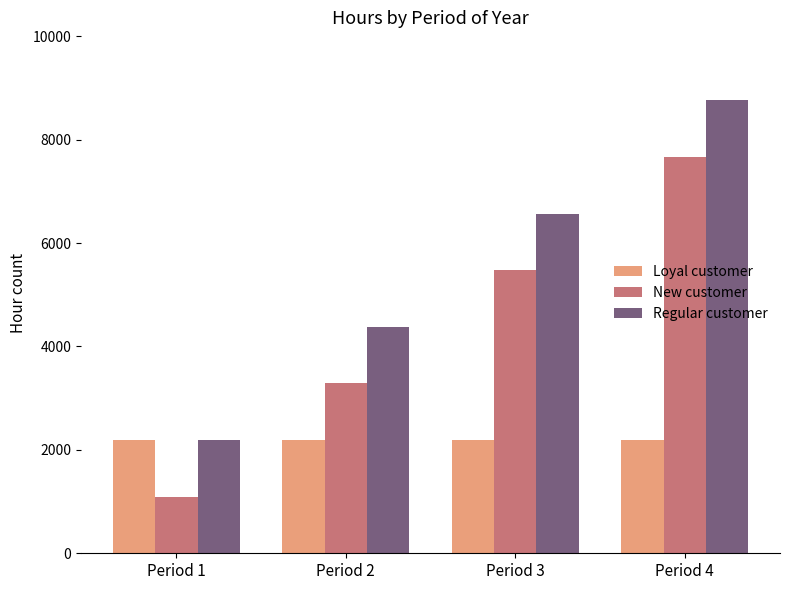

What is the value of the Regular customer bar at the 2nd from the left?

4380